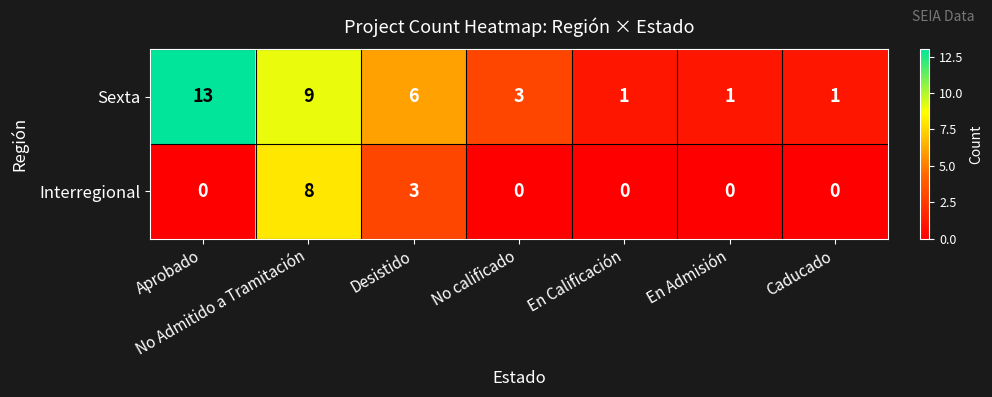

How many data points does each series have?

7